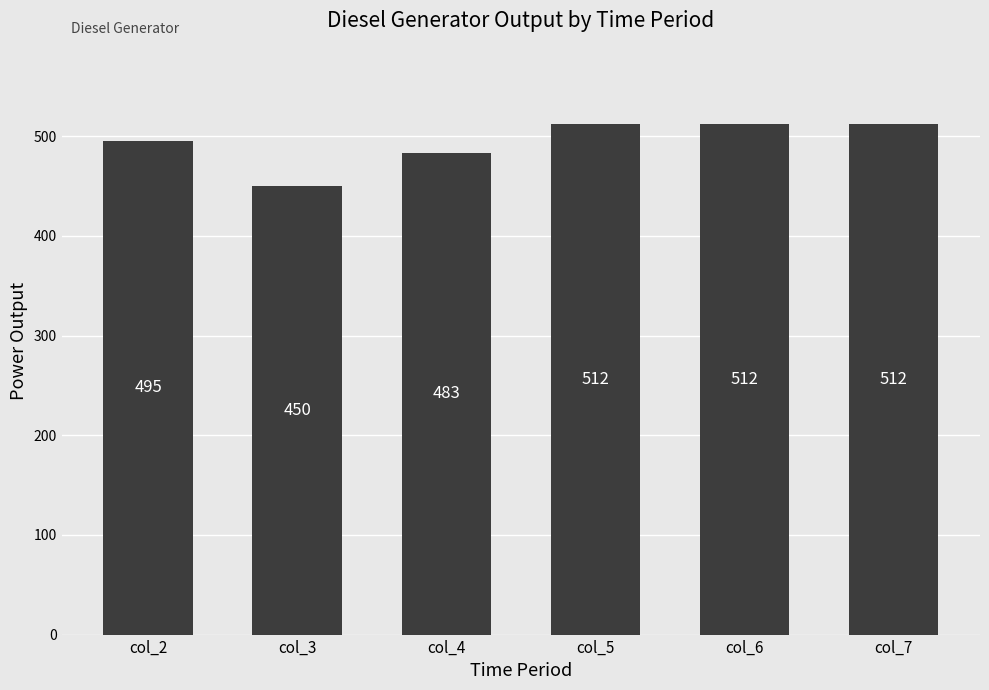

What is the average value?

494